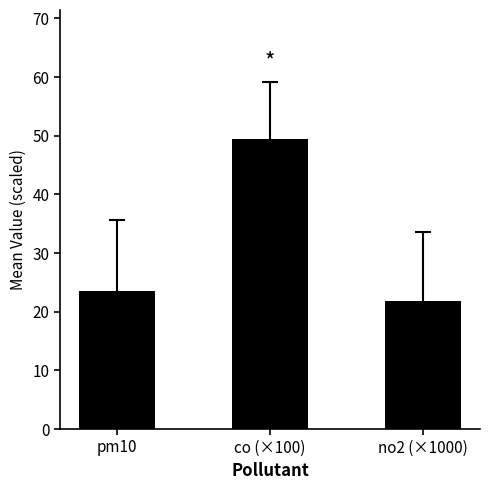

Is it true that the value at pm10 is 5.5?

False